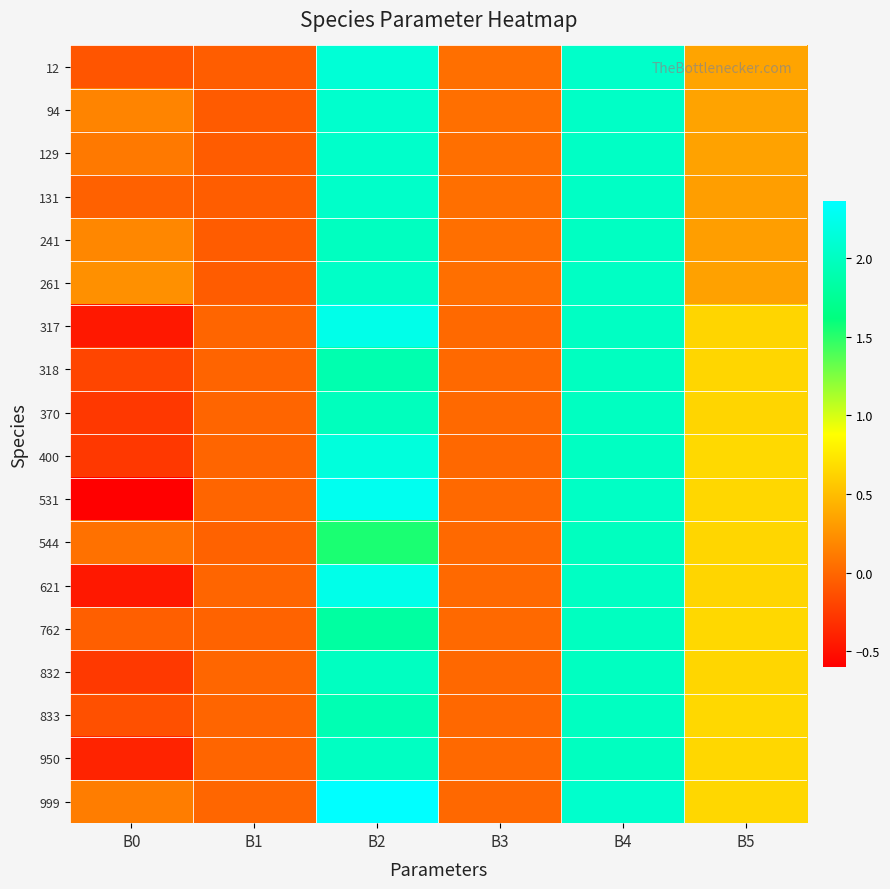

Reading right to left, list all the values displayed in this chart.

12: B5=0.4	B4=2.0	B3=0.0	B2=2.1	B1=-0.1	B0=-0.1
94: B5=0.4	B4=2.0	B3=0.1	B2=2.1	B1=-0.1	B0=0.2
129: B5=0.3	B4=2.0	B3=0.0	B2=2.0	B1=-0.1	B0=0.1
131: B5=0.3	B4=2.0	B3=0.1	B2=2.0	B1=-0.1	B0=-0.0
241: B5=0.3	B4=2.0	B3=0.0	B2=2.0	B1=-0.1	B0=0.2
261: B5=0.3	B4=2.0	B3=0.0	B2=2.0	B1=-0.1	B0=0.2
317: B5=0.6	B4=2.0	B3=0.0	B2=2.2	B1=-0.0	B0=-0.5
318: B5=0.6	B4=2.0	B3=0.0	B2=1.9	B1=-0.0	B0=-0.2
370: B5=0.6	B4=2.0	B3=0.0	B2=2.0	B1=-0.0	B0=-0.3
400: B5=0.7	B4=2.0	B3=0.0	B2=2.2	B1=-0.0	B0=-0.3
531: B5=0.7	B4=2.0	B3=0.0	B2=2.3	B1=-0.0	B0=-0.6
544: B5=0.6	B4=2.0	B3=0.0	B2=1.5	B1=-0.0	B0=0.1
621: B5=0.6	B4=2.0	B3=0.0	B2=2.2	B1=-0.0	B0=-0.5
762: B5=0.7	B4=2.0	B3=0.0	B2=1.8	B1=-0.0	B0=-0.0
832: B5=0.6	B4=2.0	B3=0.0	B2=2.0	B1=0.0	B0=-0.3
833: B5=0.7	B4=2.0	B3=0.0	B2=1.9	B1=-0.0	B0=-0.1
950: B5=0.6	B4=2.0	B3=0.0	B2=2.0	B1=-0.0	B0=-0.4
999: B5=0.7	B4=2.1	B3=0.0	B2=2.4	B1=-0.0	B0=0.1